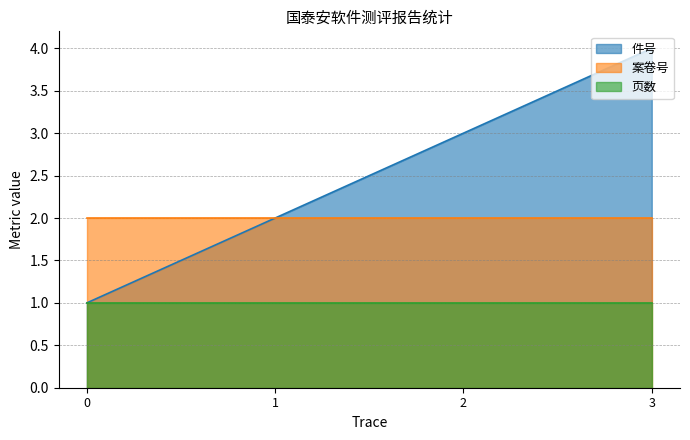

The 件号 series shows 1 at 0. True or false?

True